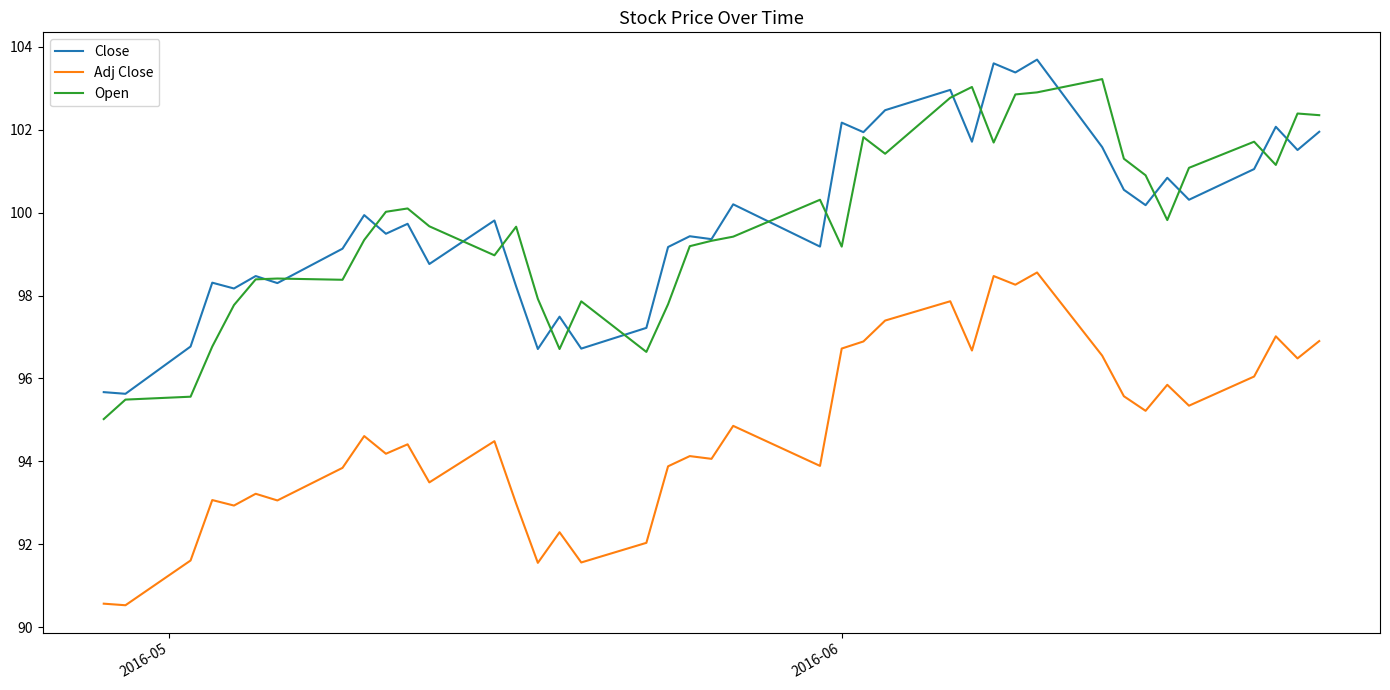

In Adj Close, how many points are lower than both neighbors (excluding endpoints)?

14